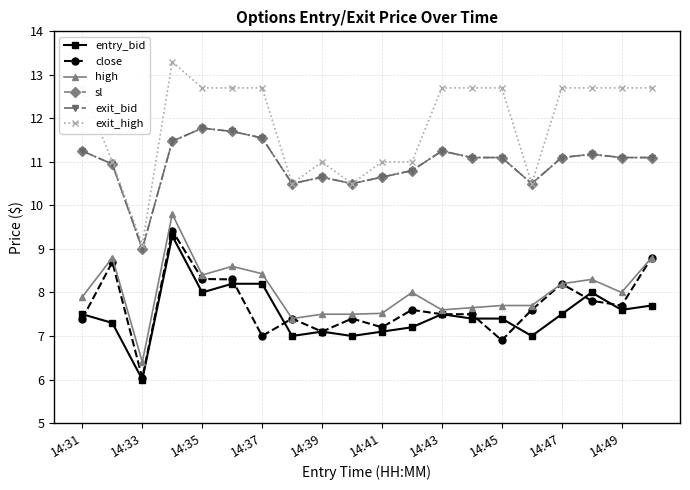

Does the chart have visible grid lines?

Yes